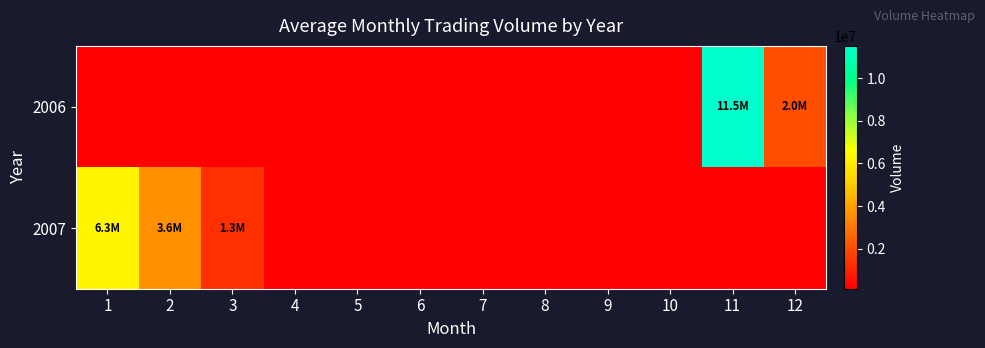

Which label corresponds to the largest value in the chart?

11